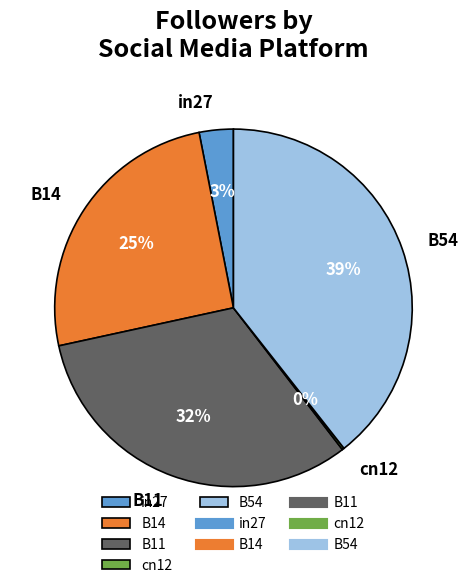

Between B54 and in27, which is larger?

B54